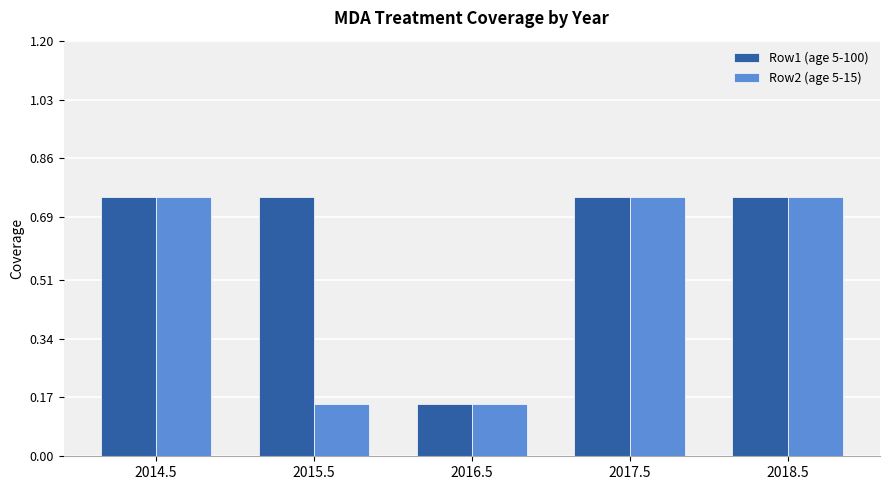

What are all the series names shown in the legend?

Row1 (age 5-100), Row2 (age 5-15)